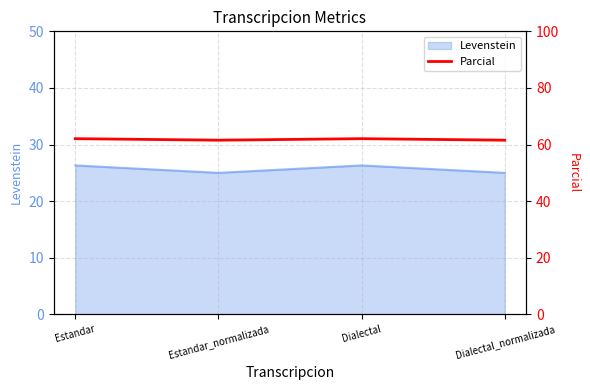

What position from the left is Dialectal_normalizada?

4